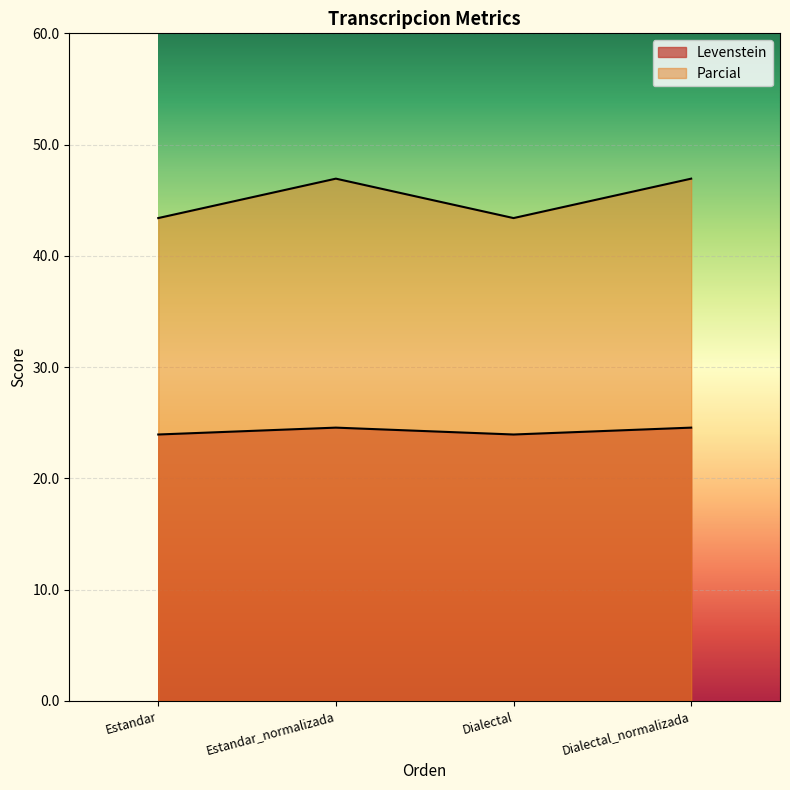

The value of Parcial at Estandar_normalizada is 46.9. True or false?

True